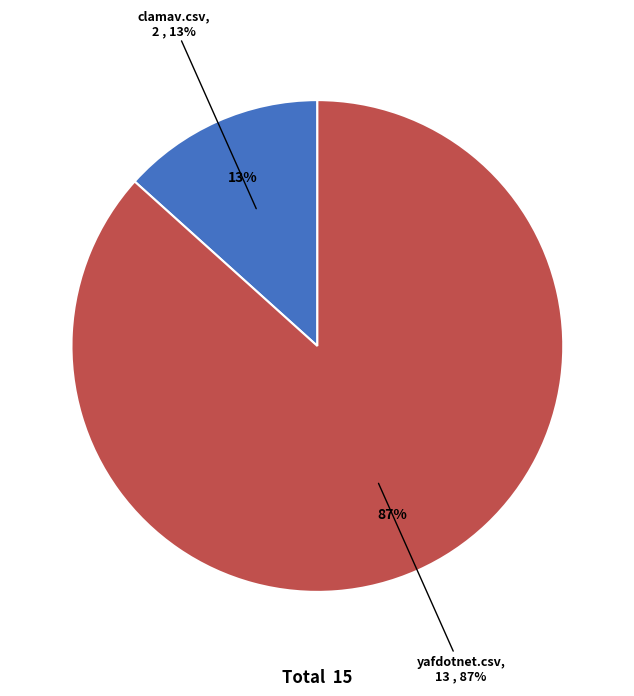

How much of the chart is everything except yafdotnet.csv?

13.3%